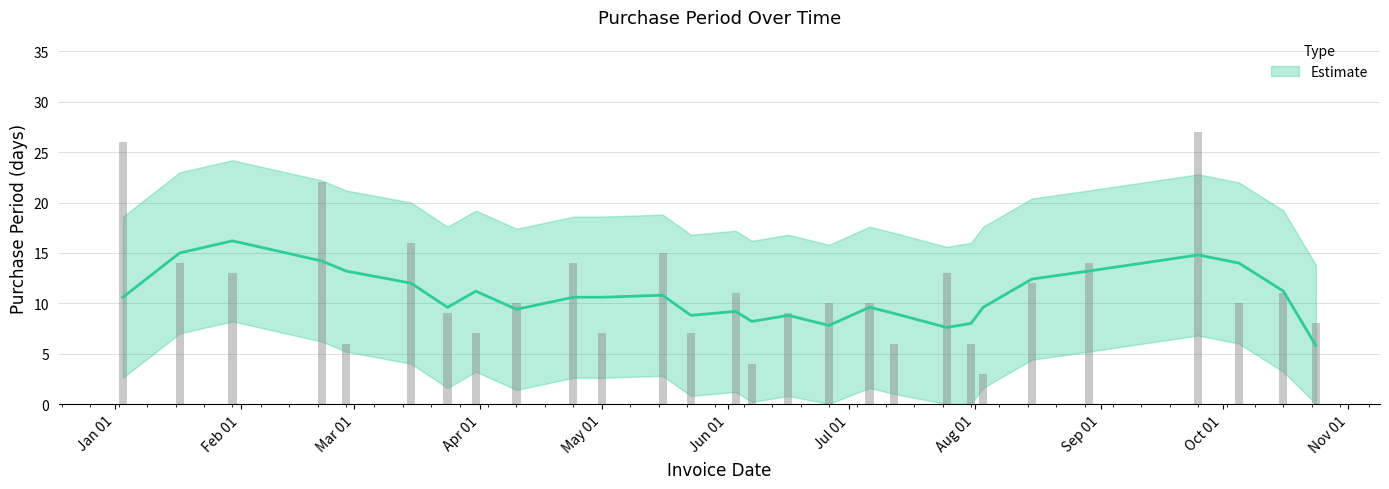

Are the bars horizontal?

No